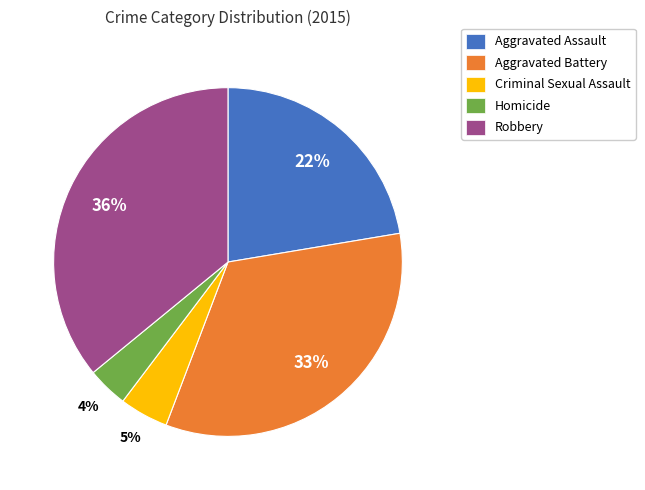

The Criminal Sexual Assault slice represents 5% of the pie. True or false?

True